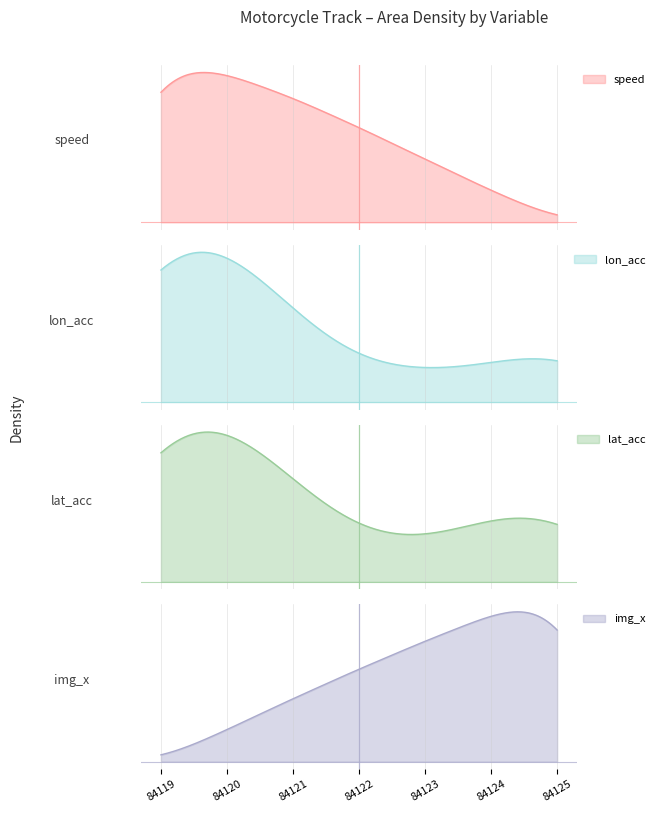

Does the chart have visible grid lines?

Yes